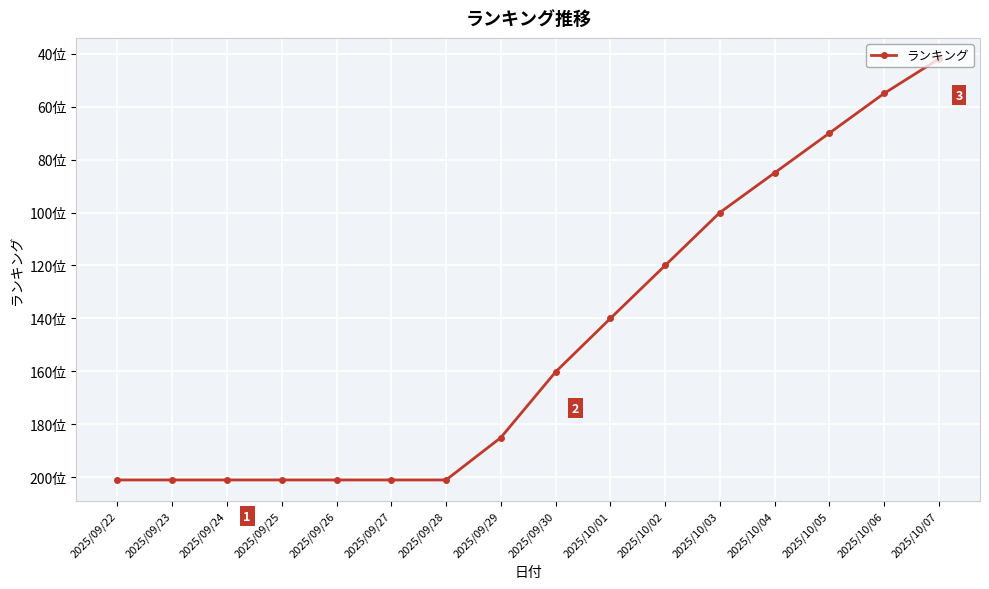

Is this an area chart (filled region under the line)?

No